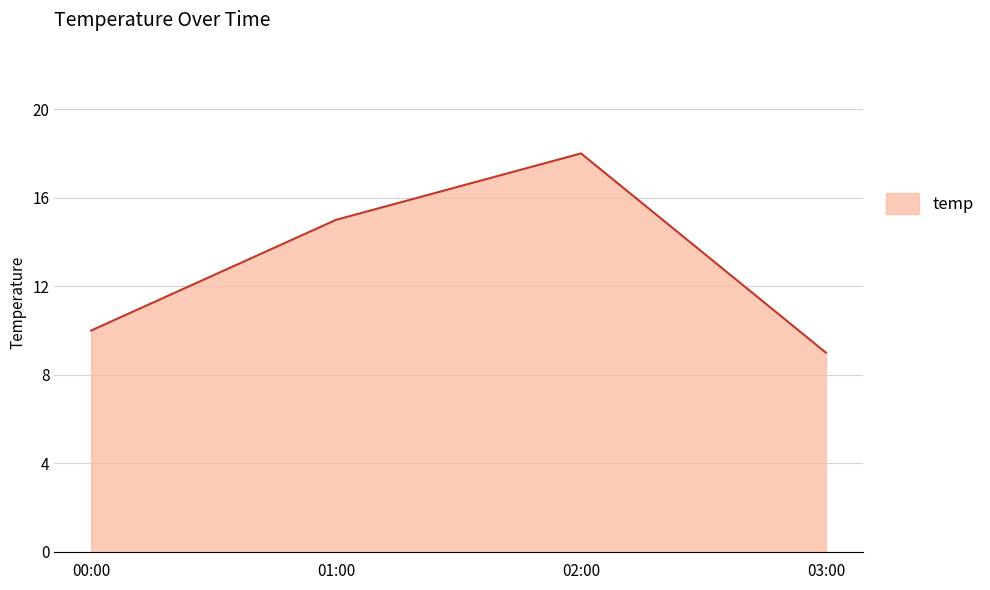

Rank the categories by value from highest to lowest.

02:00, 01:00, 00:00, 03:00